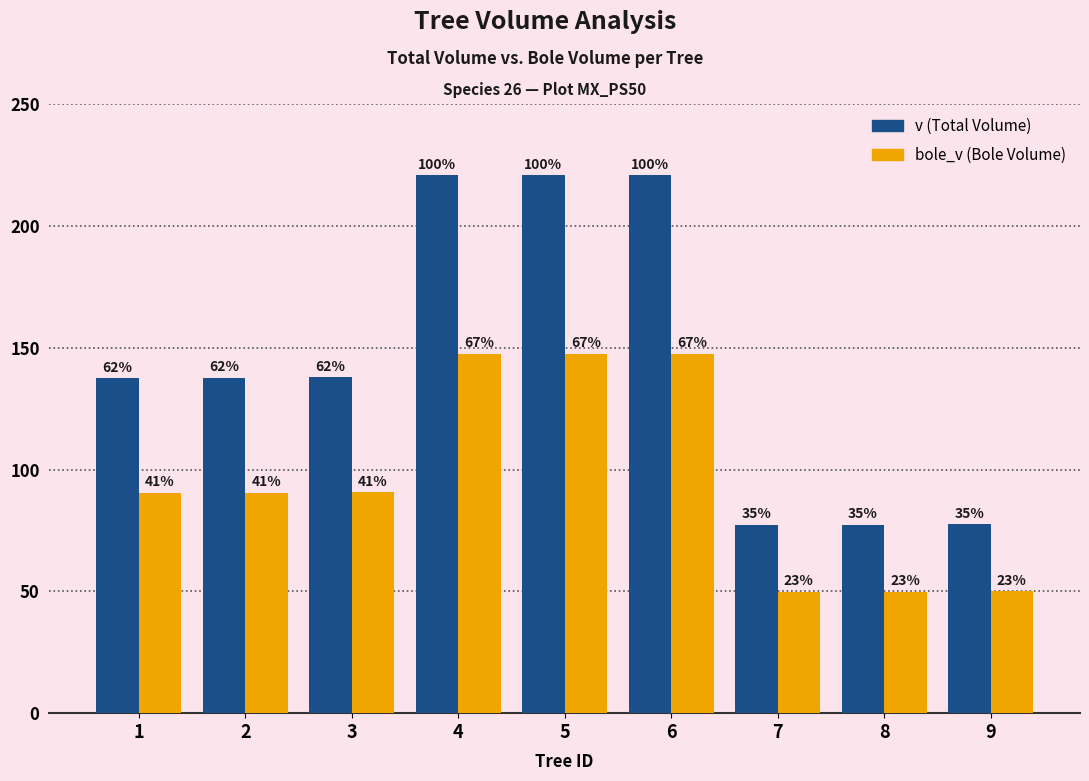

Does the chart contain stacked bars?

No